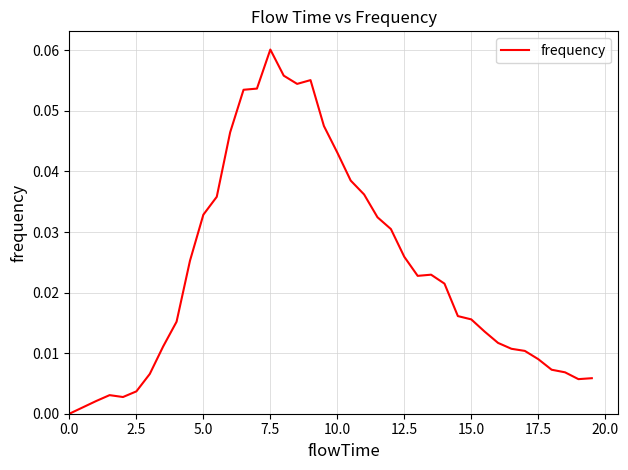

What is the maximum value shown in the chart?

0.1